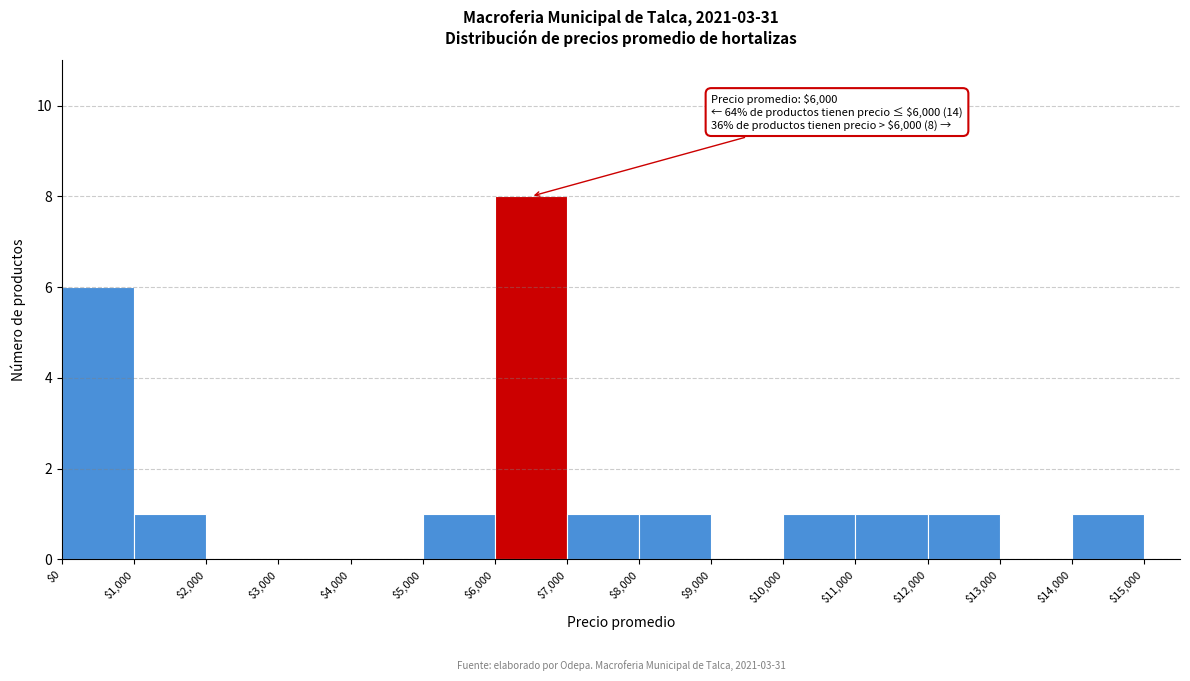

Which range on the x-axis has the tallest bar?

$6,000 to $7,000